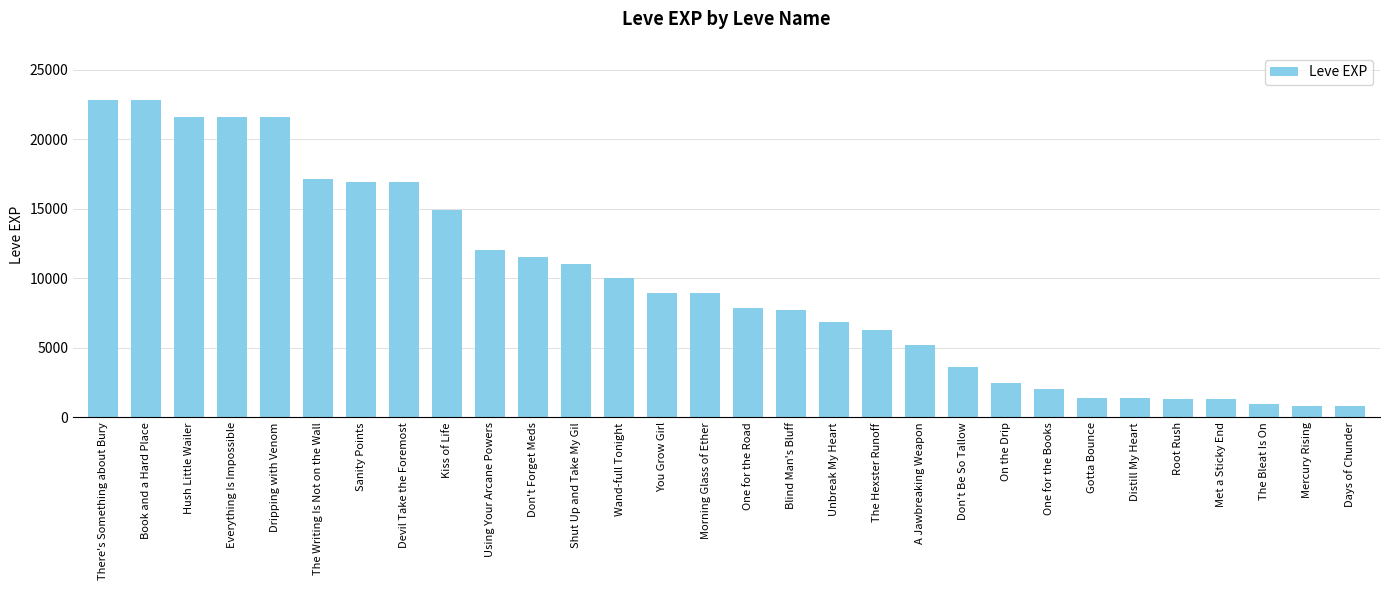

Which has a higher value, Book and a Hard Place or Distill My Heart?

Book and a Hard Place